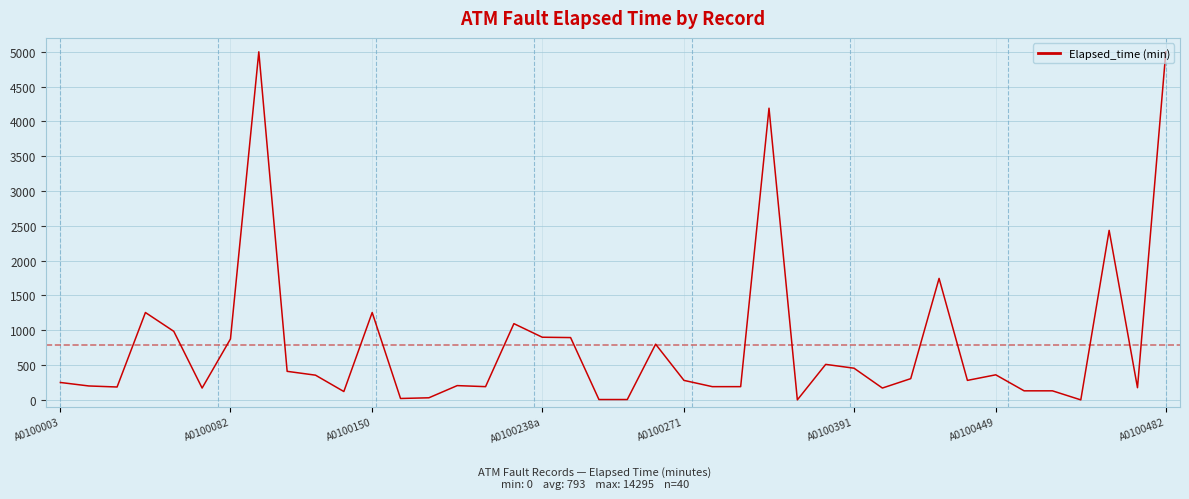

What is the difference between the maximum and minimum values?

5000